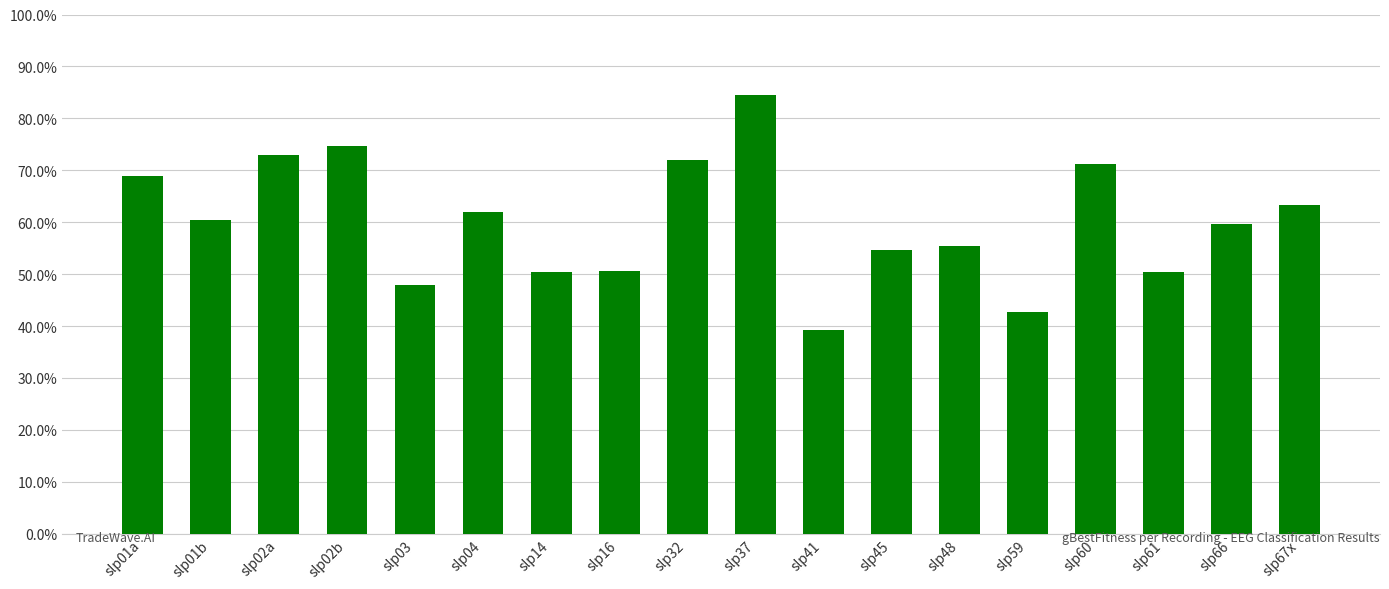

Is it true that the value at slp32 is 72.0?

True